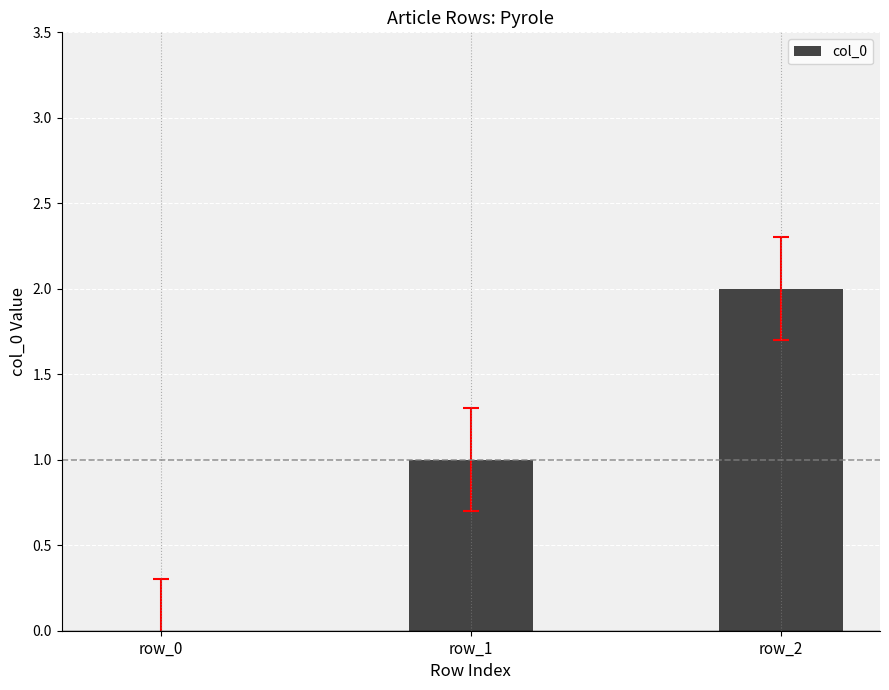

The chart shows a value of 1 at row_2. True or false?

False